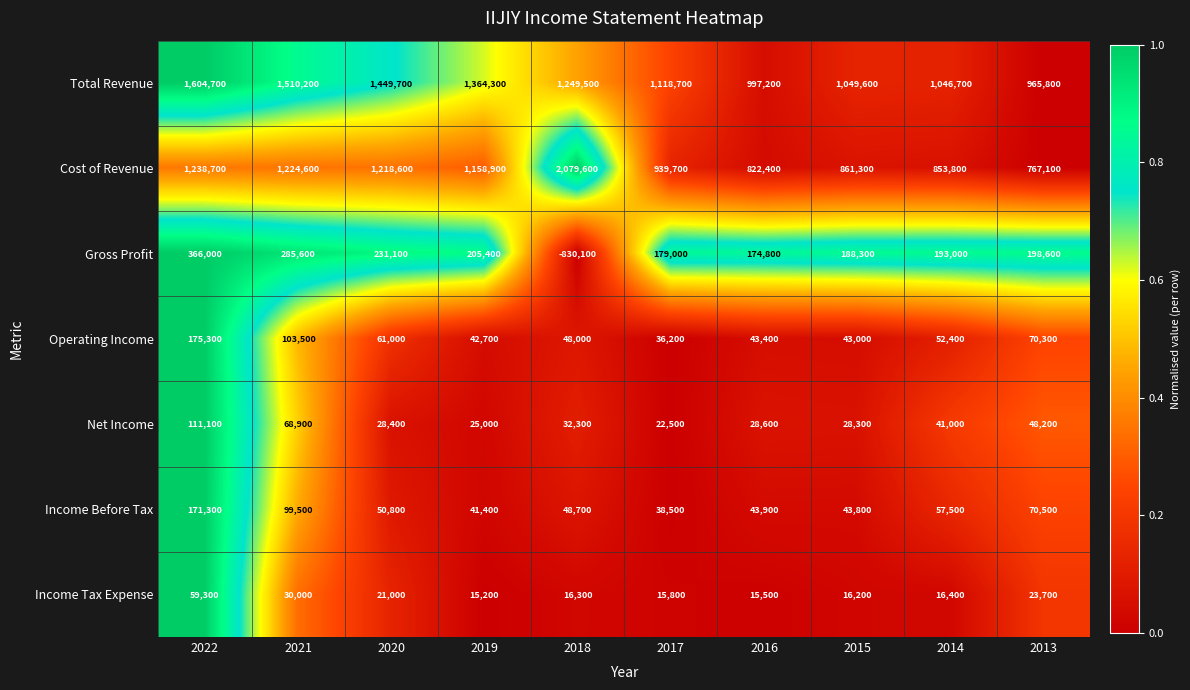

What is the approximate value of Cost of Revenue at 2018, to the nearest 50?

2079600